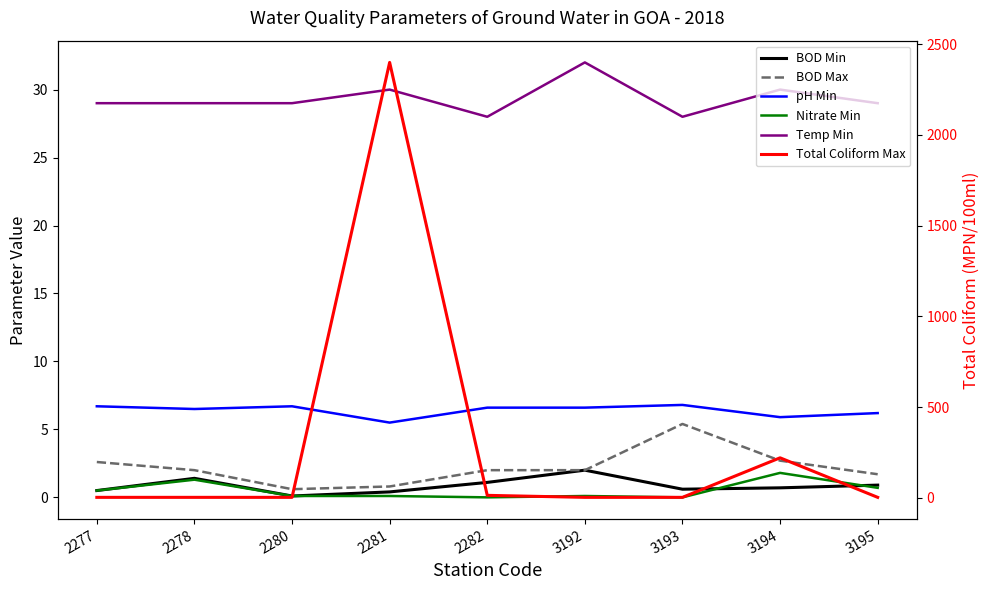

At which category does BOD Max reach its first local peak?

3193